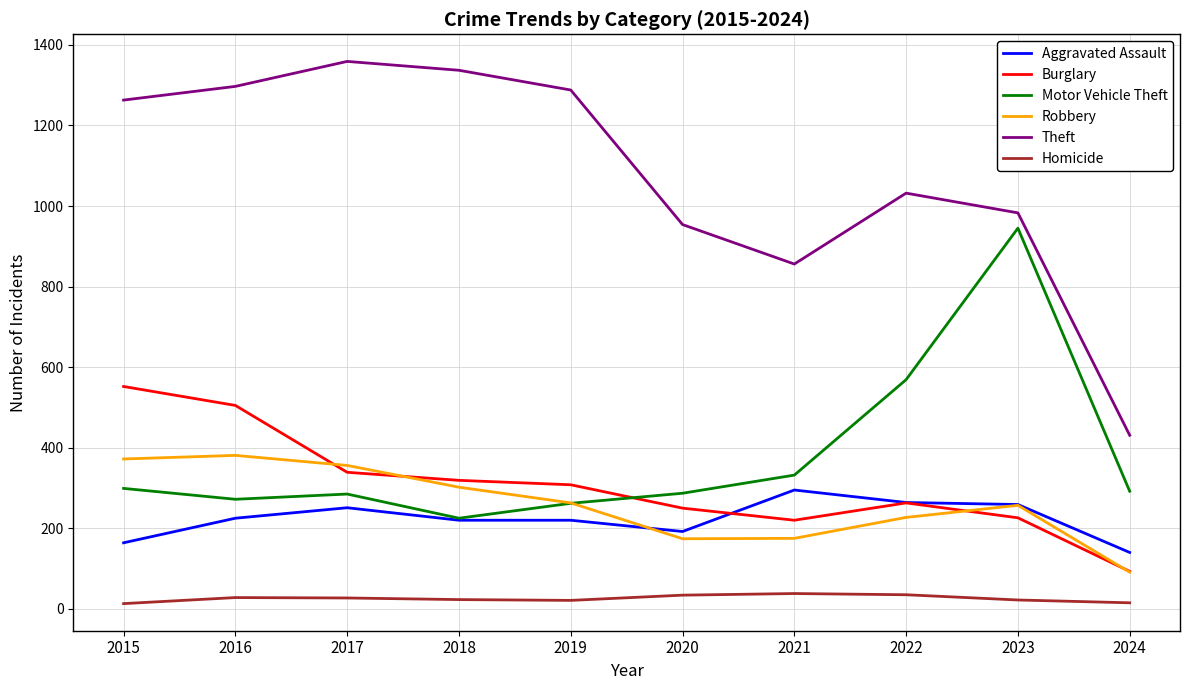

At how many categories does at least one series exceed 839?

9